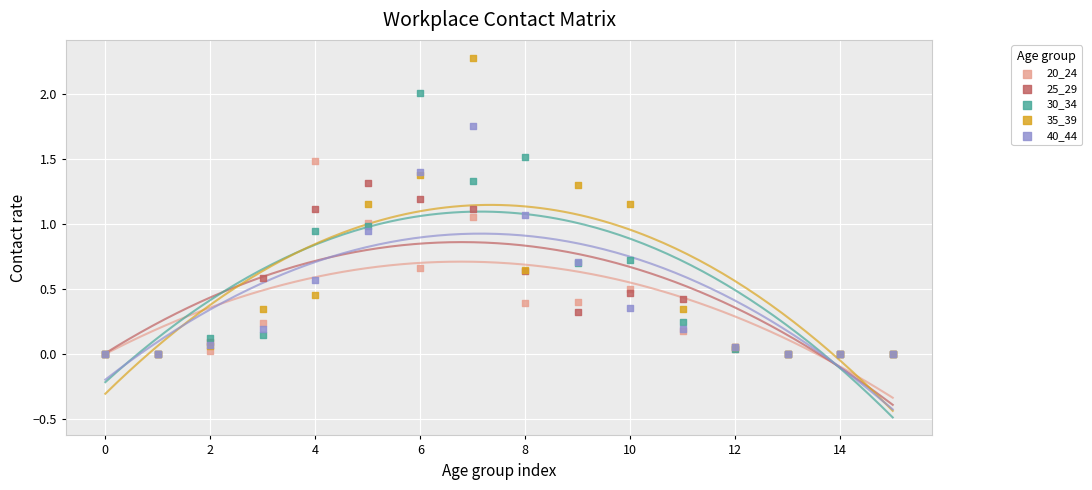

What are all the series names shown in the legend?

20_24, 25_29, 30_34, 35_39, 40_44